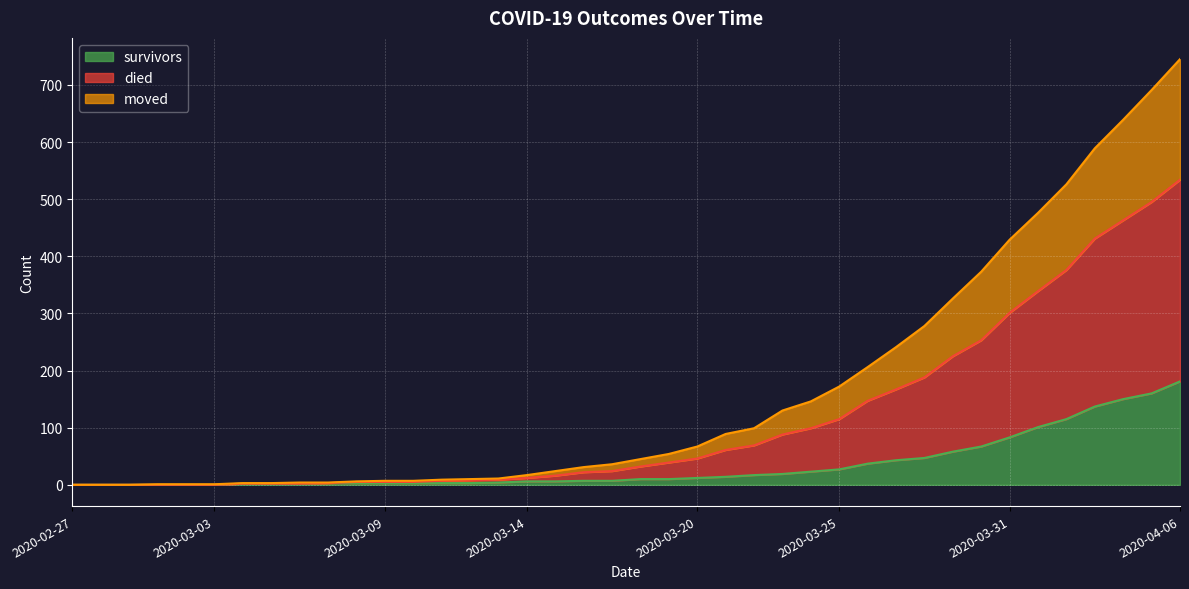

Which series has the largest range (max minus min)?

died